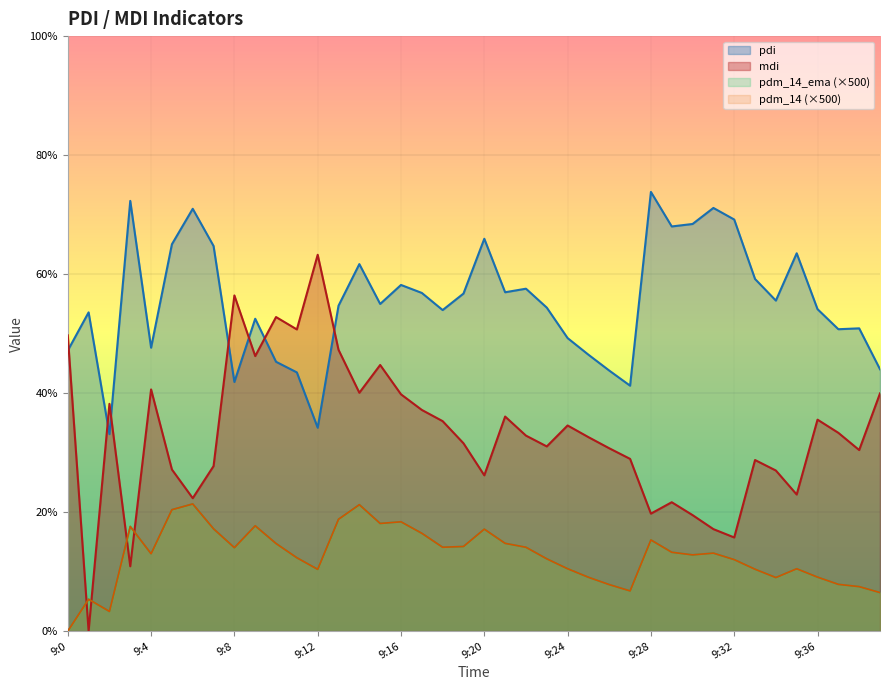

Is the value of pdm_14 at 9:22 greater than the value of mdi_14 at 9:26?

No